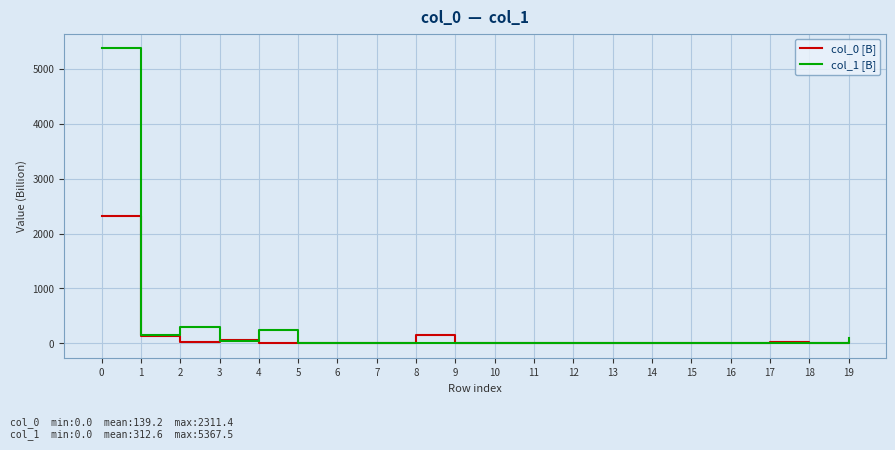

Which series has the widest spread of values?

col_1 [B]